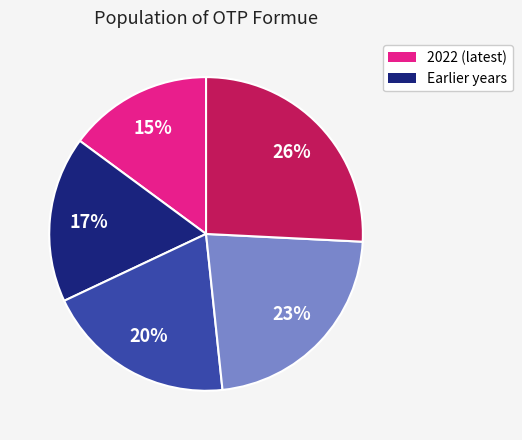

Does any single category account for the majority?

No